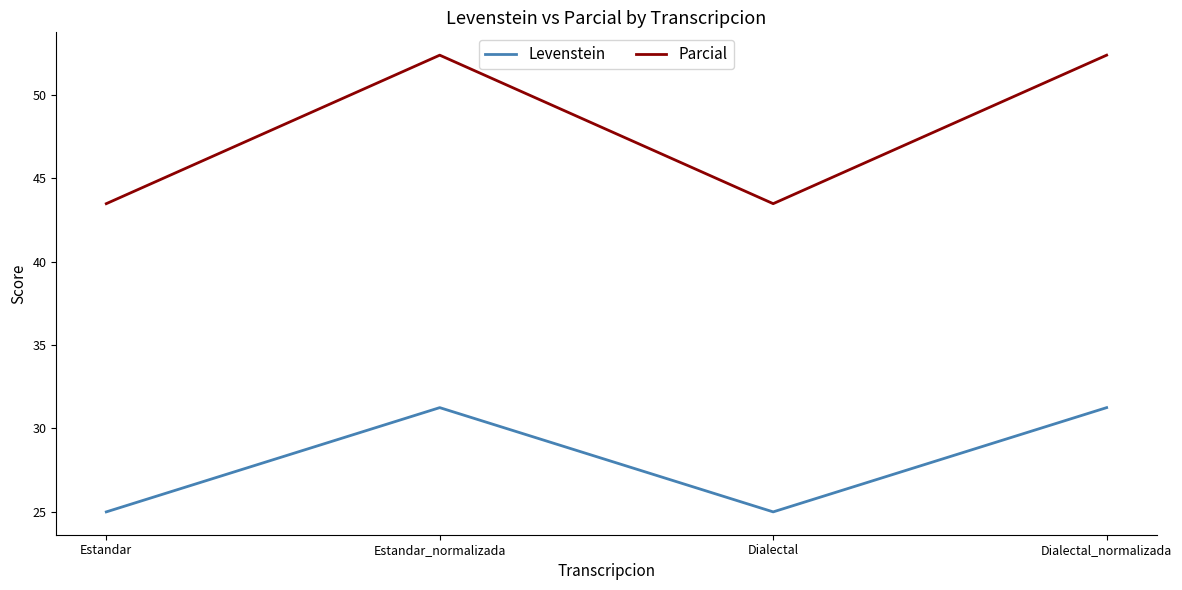

Where does the Parcial series first go above 52?

Estandar_normalizada